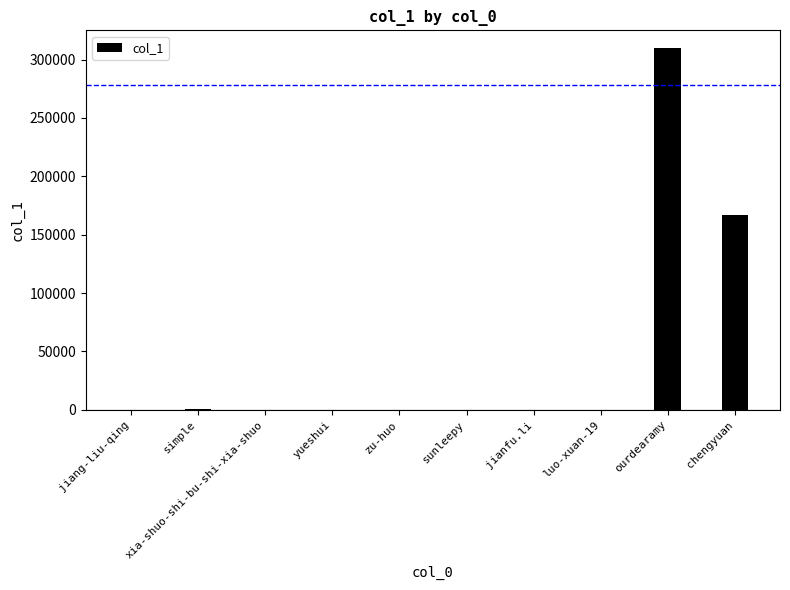

How many distinct data groups are displayed?

1